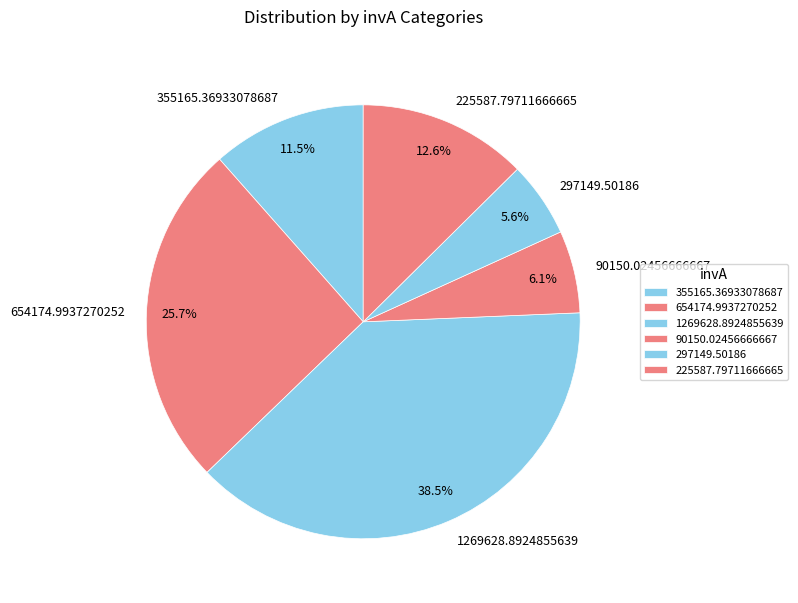

How many segments does this pie chart have?

6